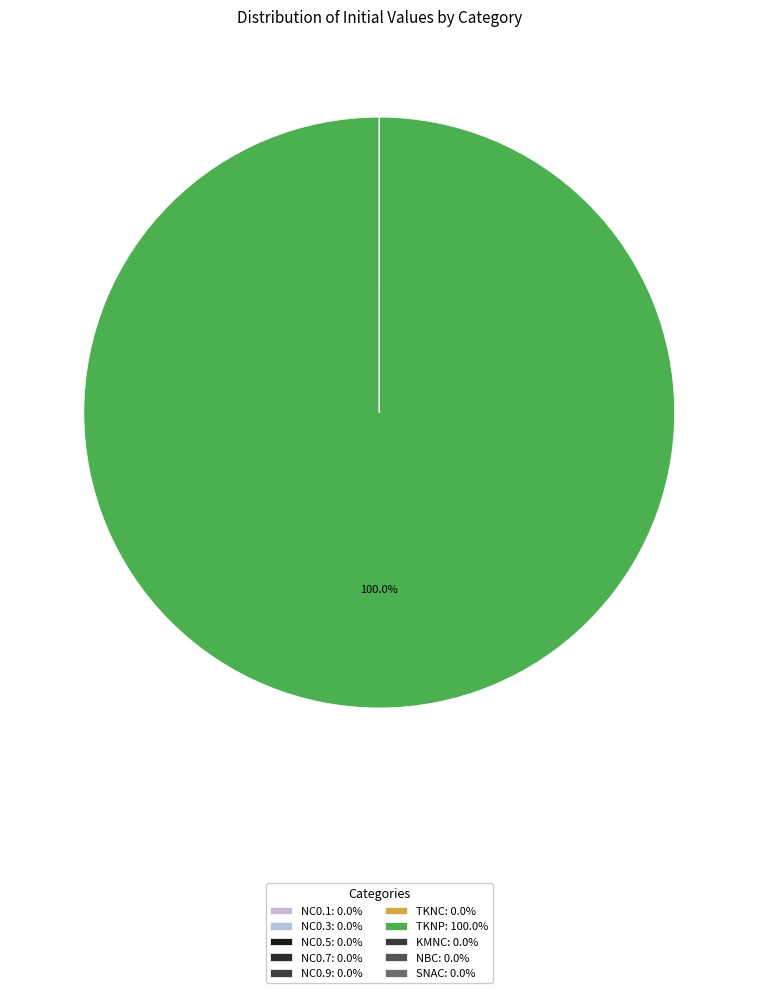

Which slice is the smallest?

NBC